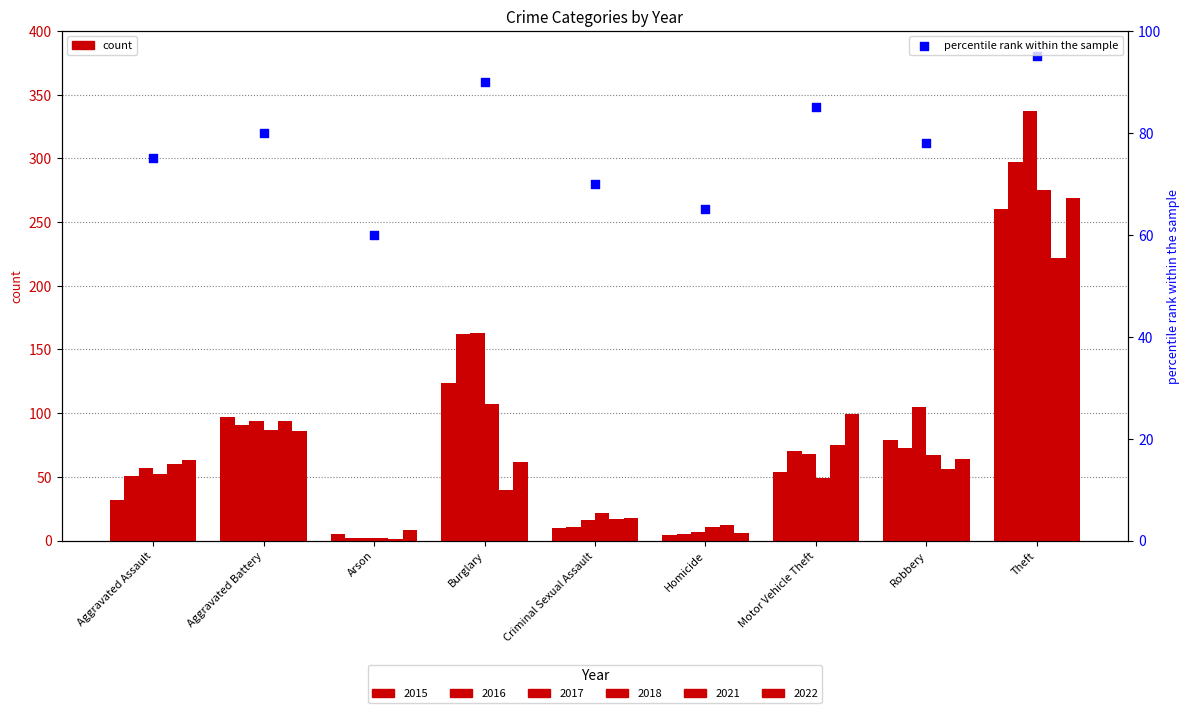

What is the ratio of the value at Aggravated Assault to the value at Arson?

1.2